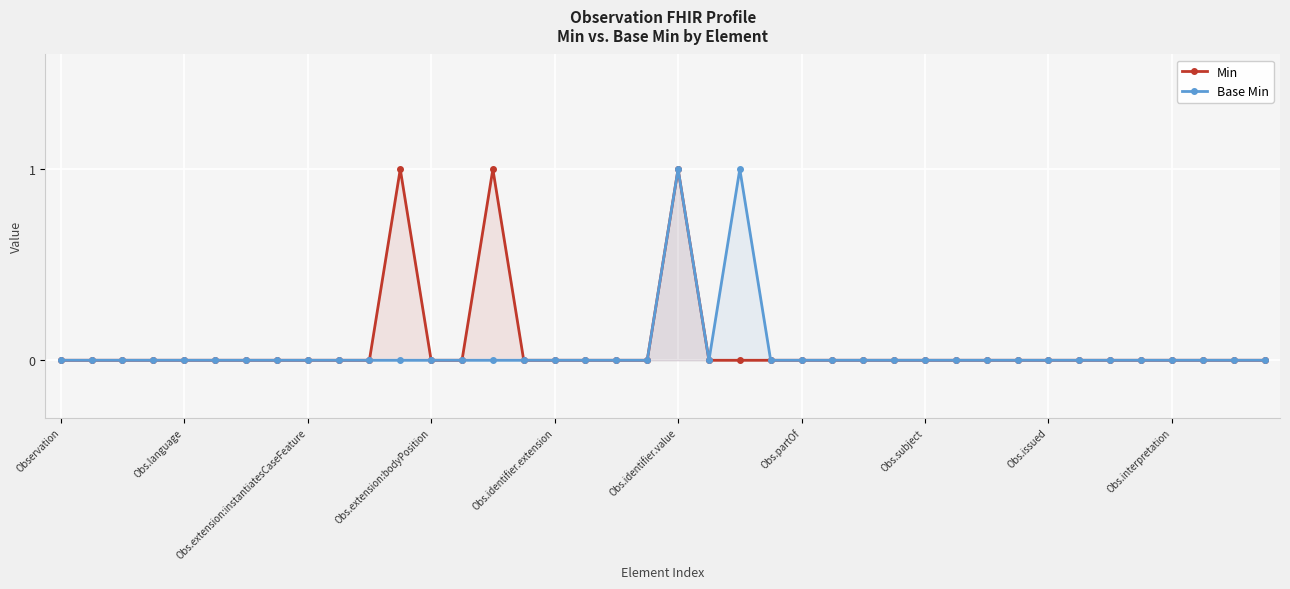

Count the number of categories in the chart.

40